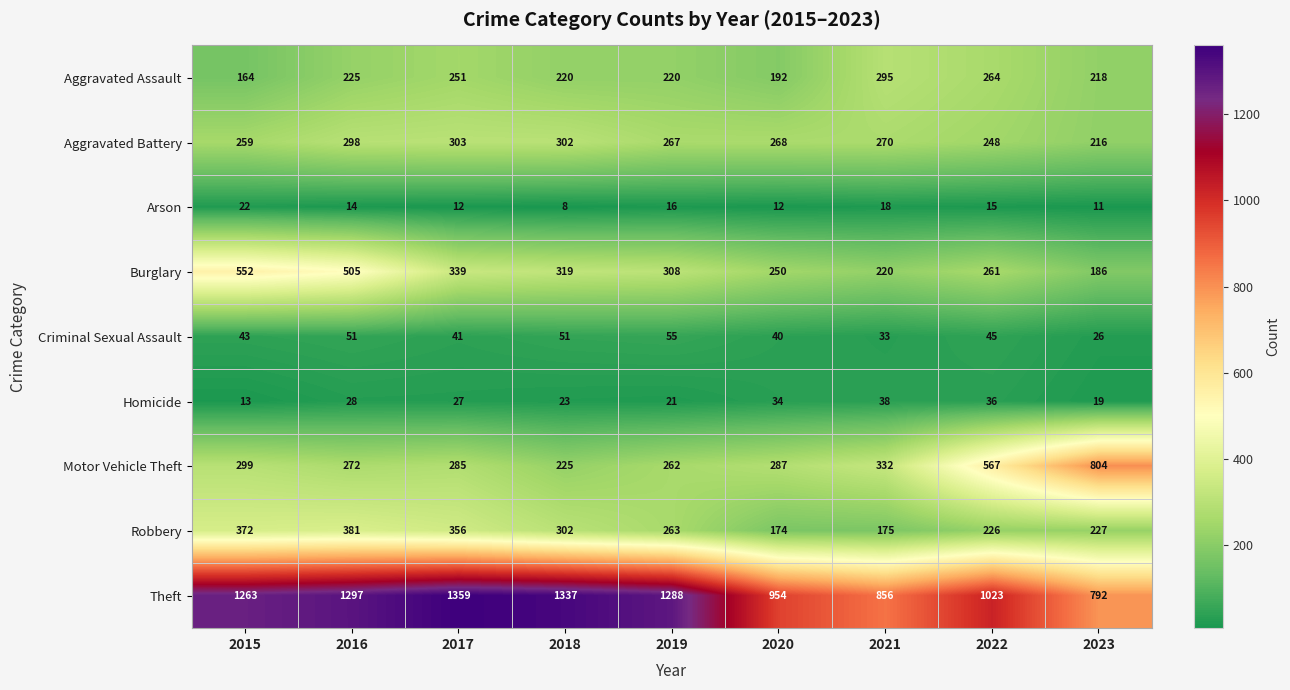

The value of Motor Vehicle Theft at 2020 is 390. True or false?

False